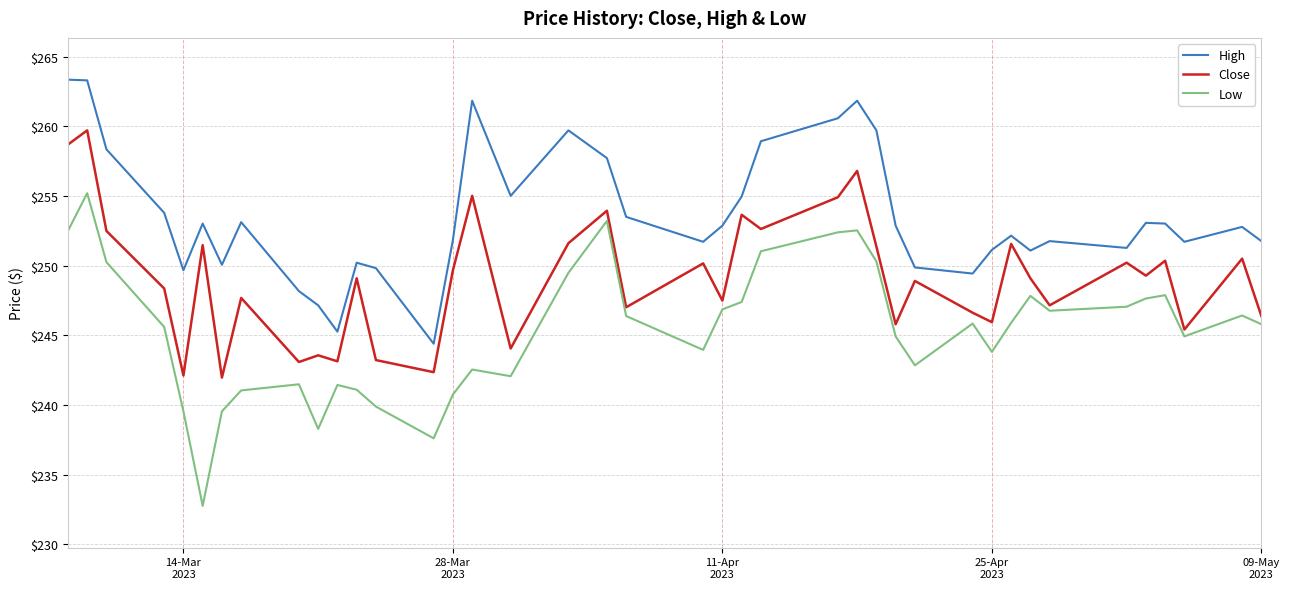

Which series has the largest total across all categories?

High